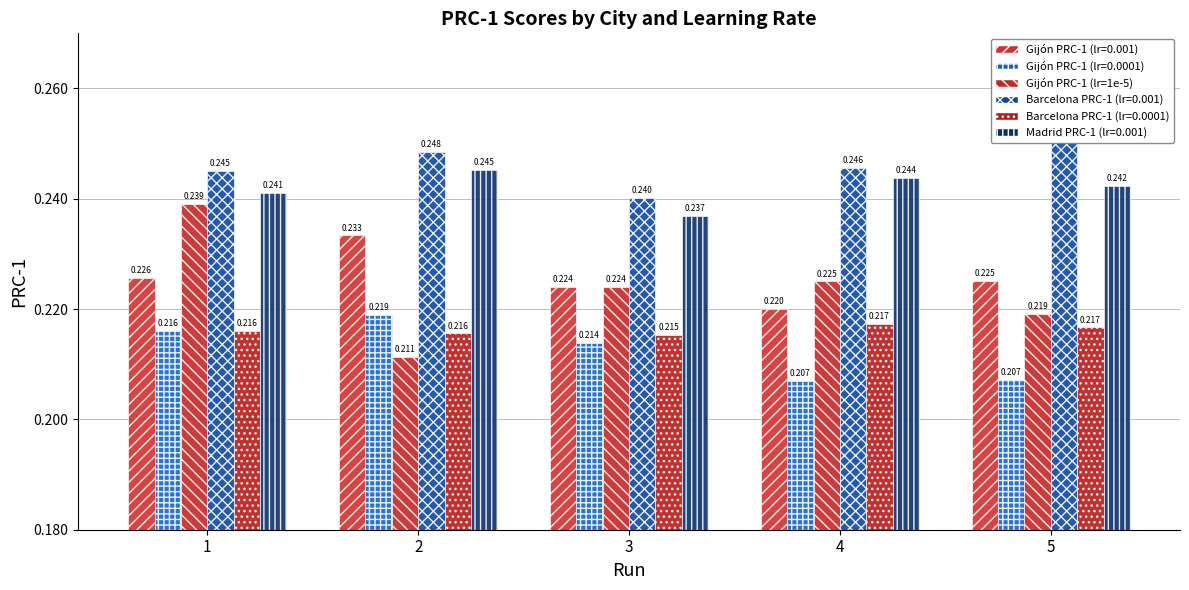

List the labels in order of value, largest first.

1, 4, 3, 5, 2